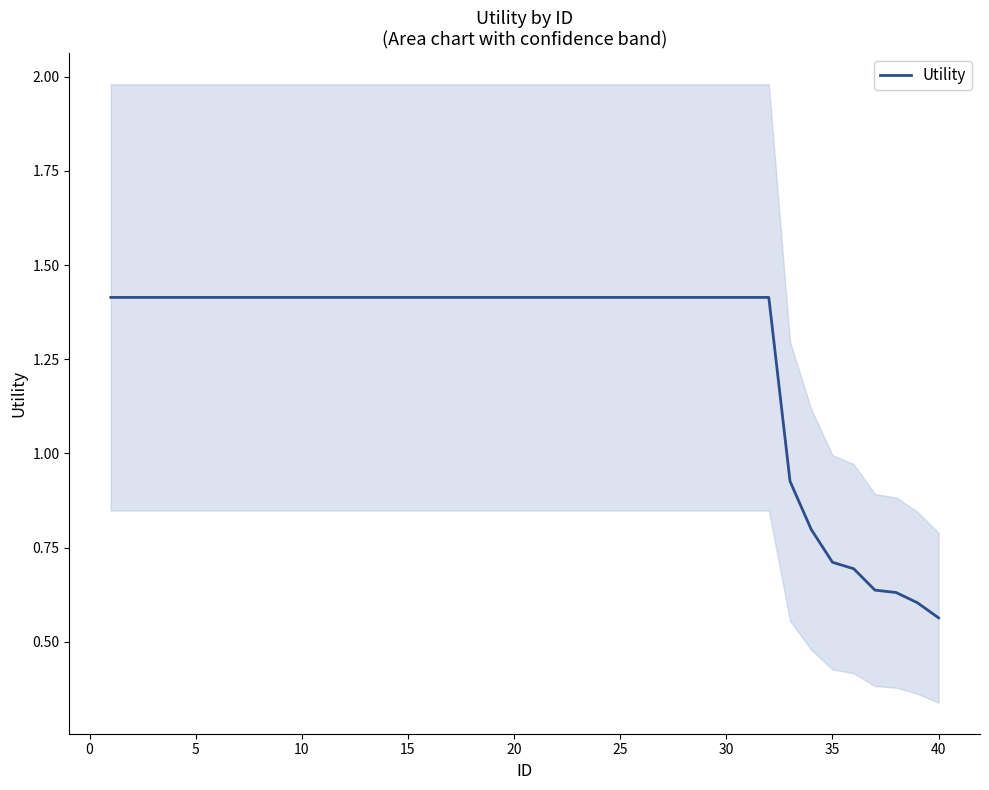

At which label is Utility closest to 0?

40